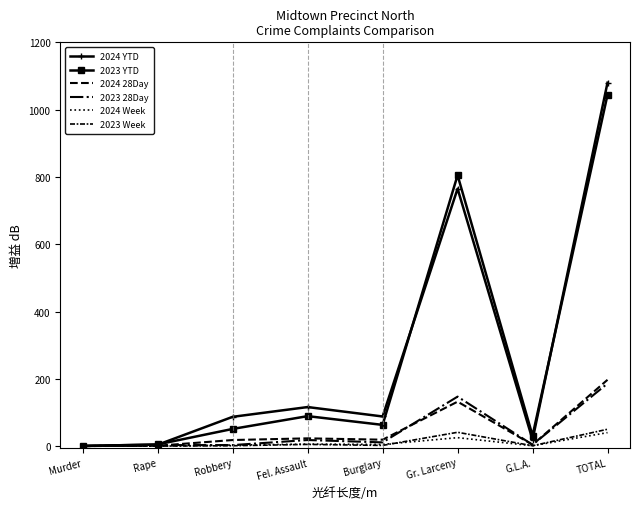

Which series has the widest spread of values?

2024 YTD